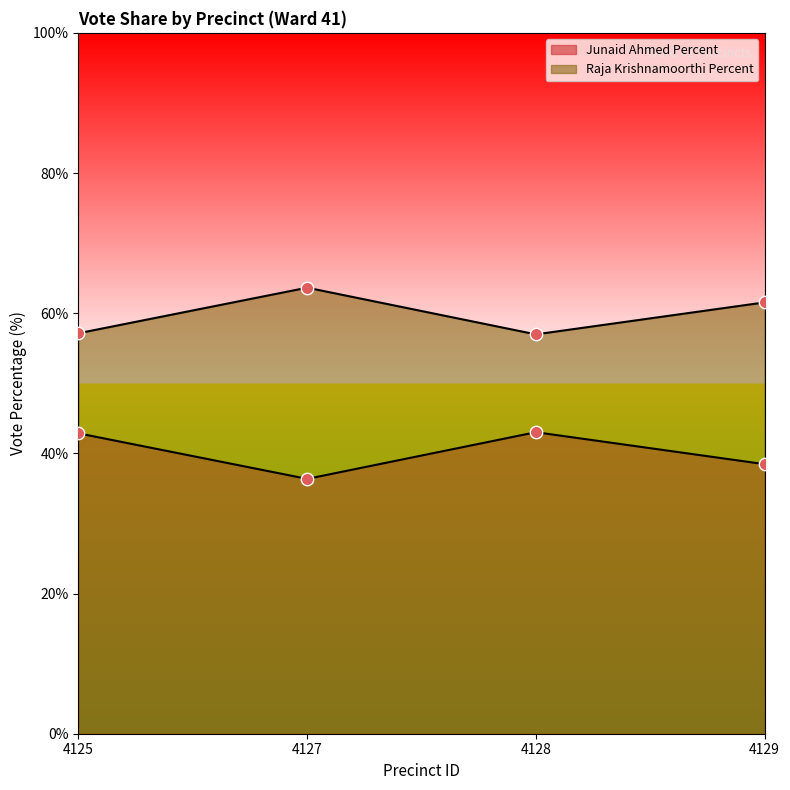

Which series has the largest total across all categories?

Raja Krishnamoorthi Percent